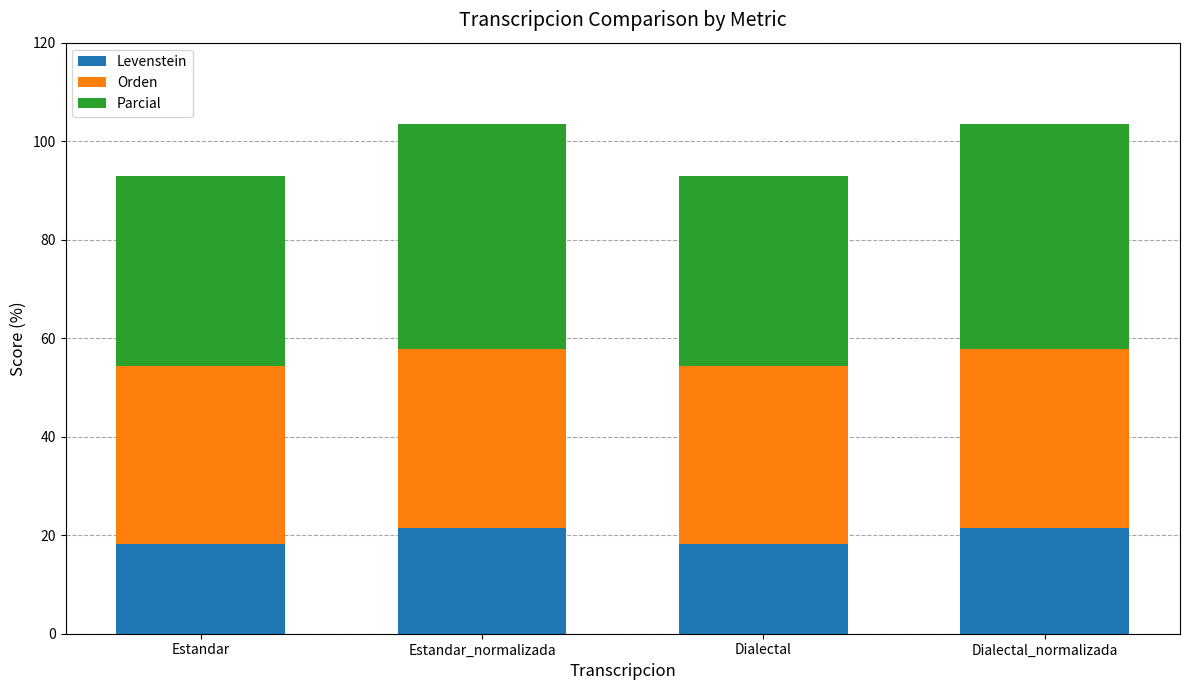

What is the sum of all Levenstein values?

79.4